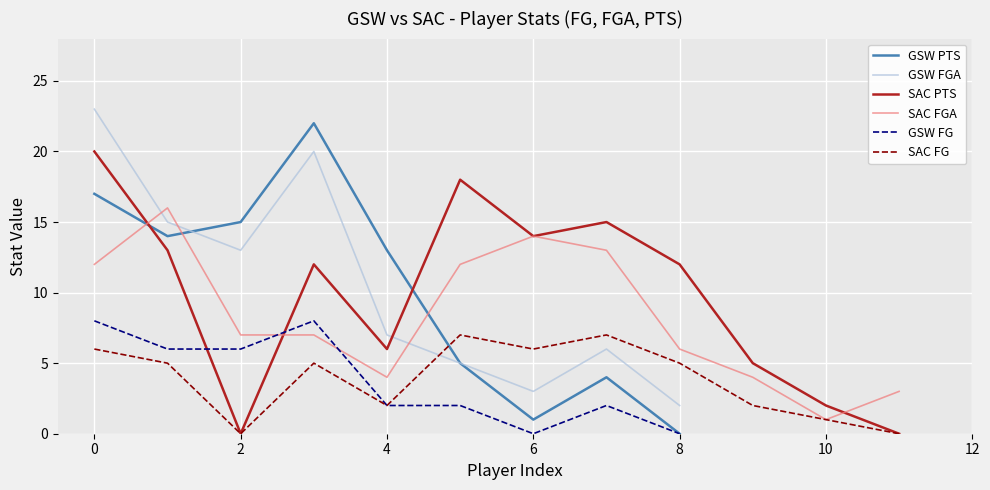

True or false: PTS (GSW) and FG (GSW) intersect in this chart.

False